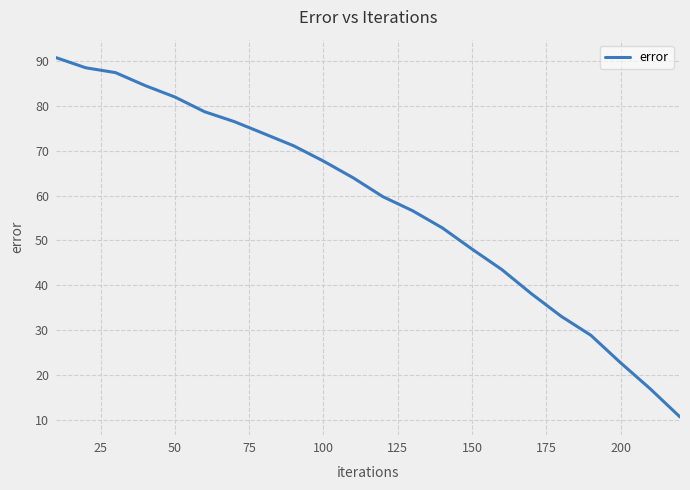

What is the minimum value shown in the chart?

10.7